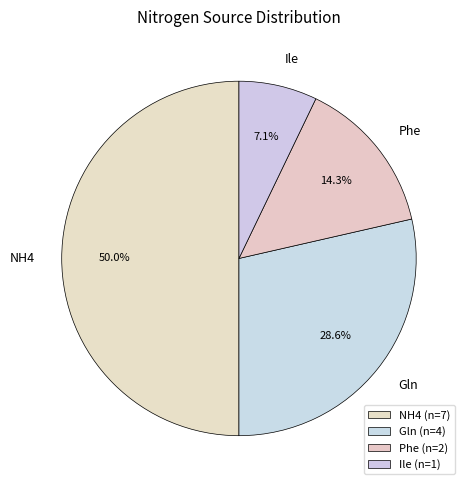

The Phe slice represents 14% of the pie. True or false?

True